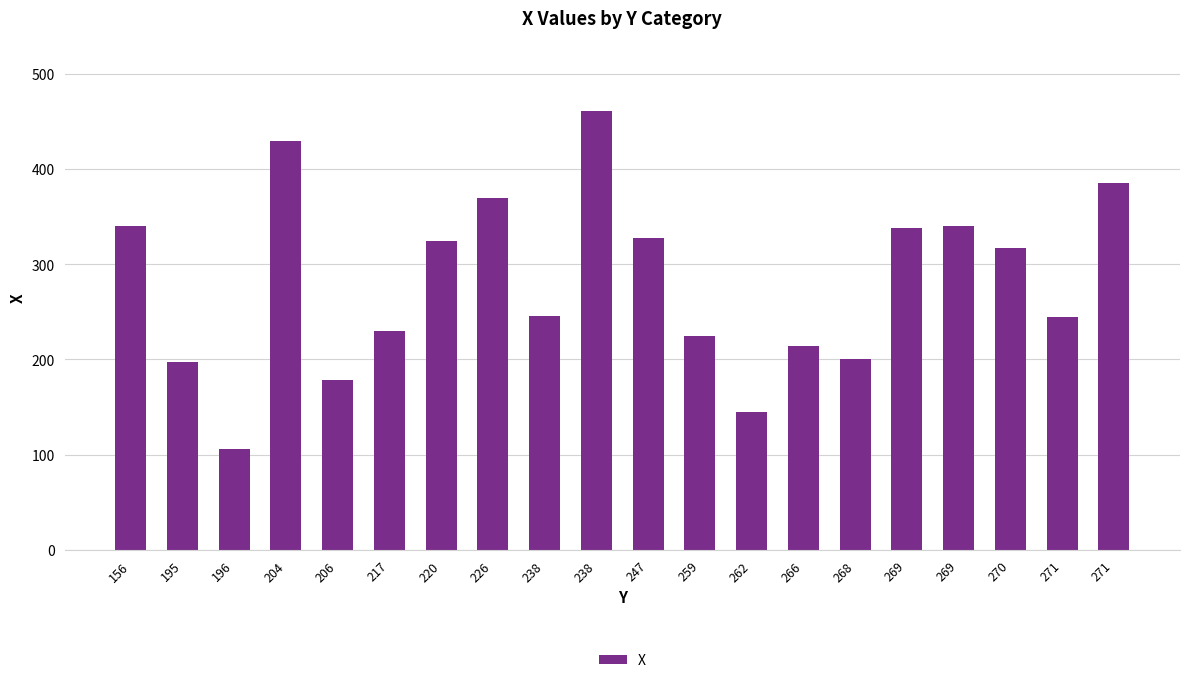

Which category has the lowest value across all series?

196